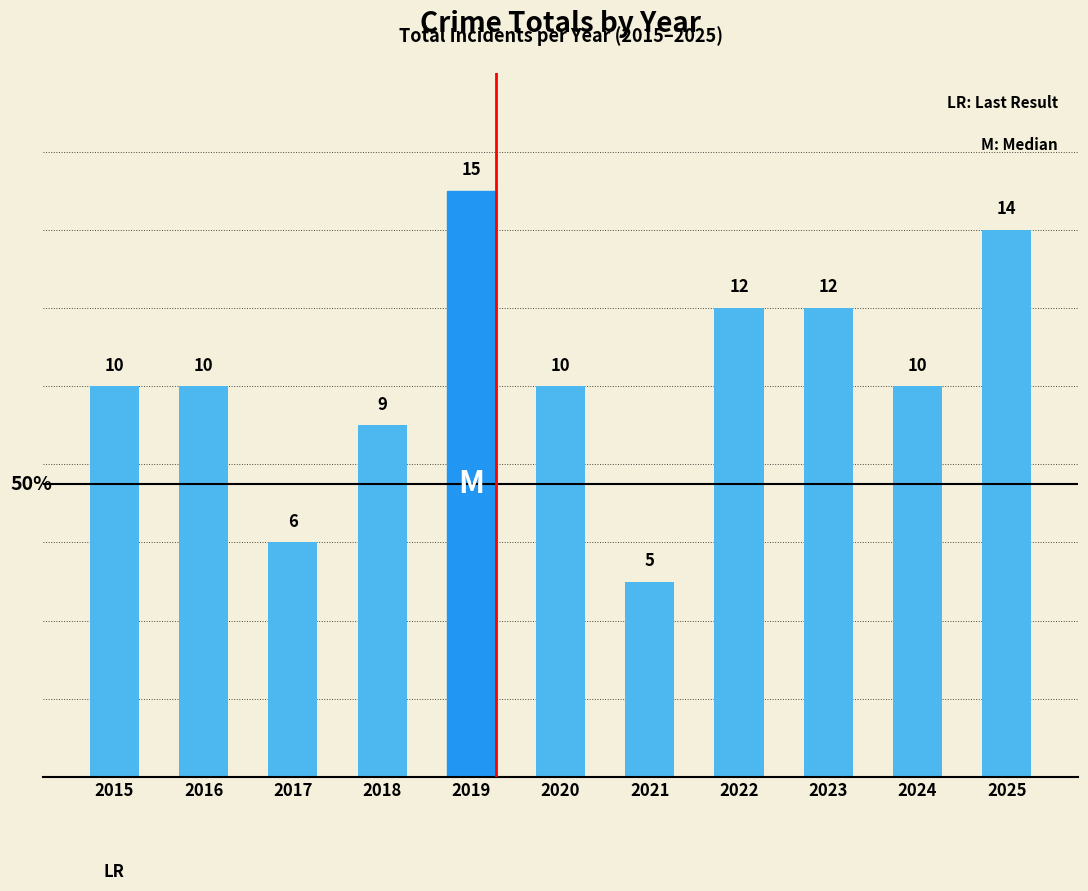

Reading right to left, transcribe all the data shown in this chart.

14	10	12	12	5	10	15	9	6	10	10